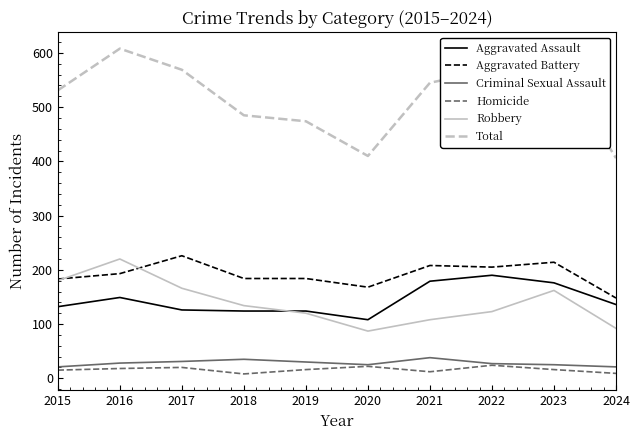

What is the difference between the highest and lowest values at 2015?

516